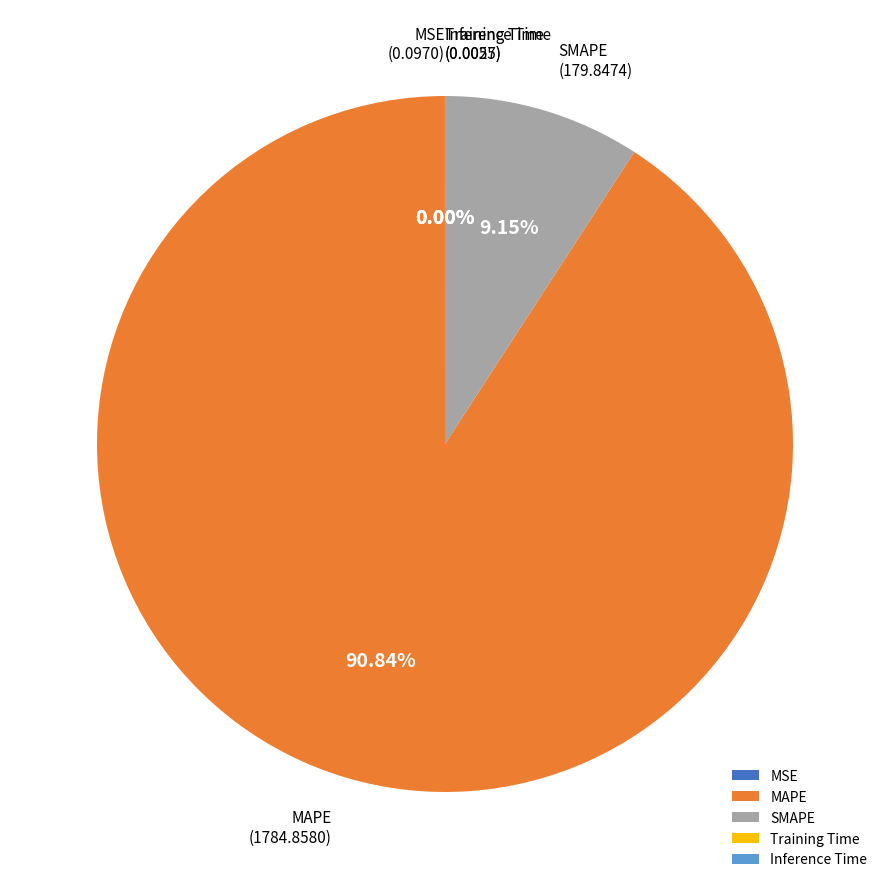

Which has a higher value, MAPE or SMAPE?

MAPE